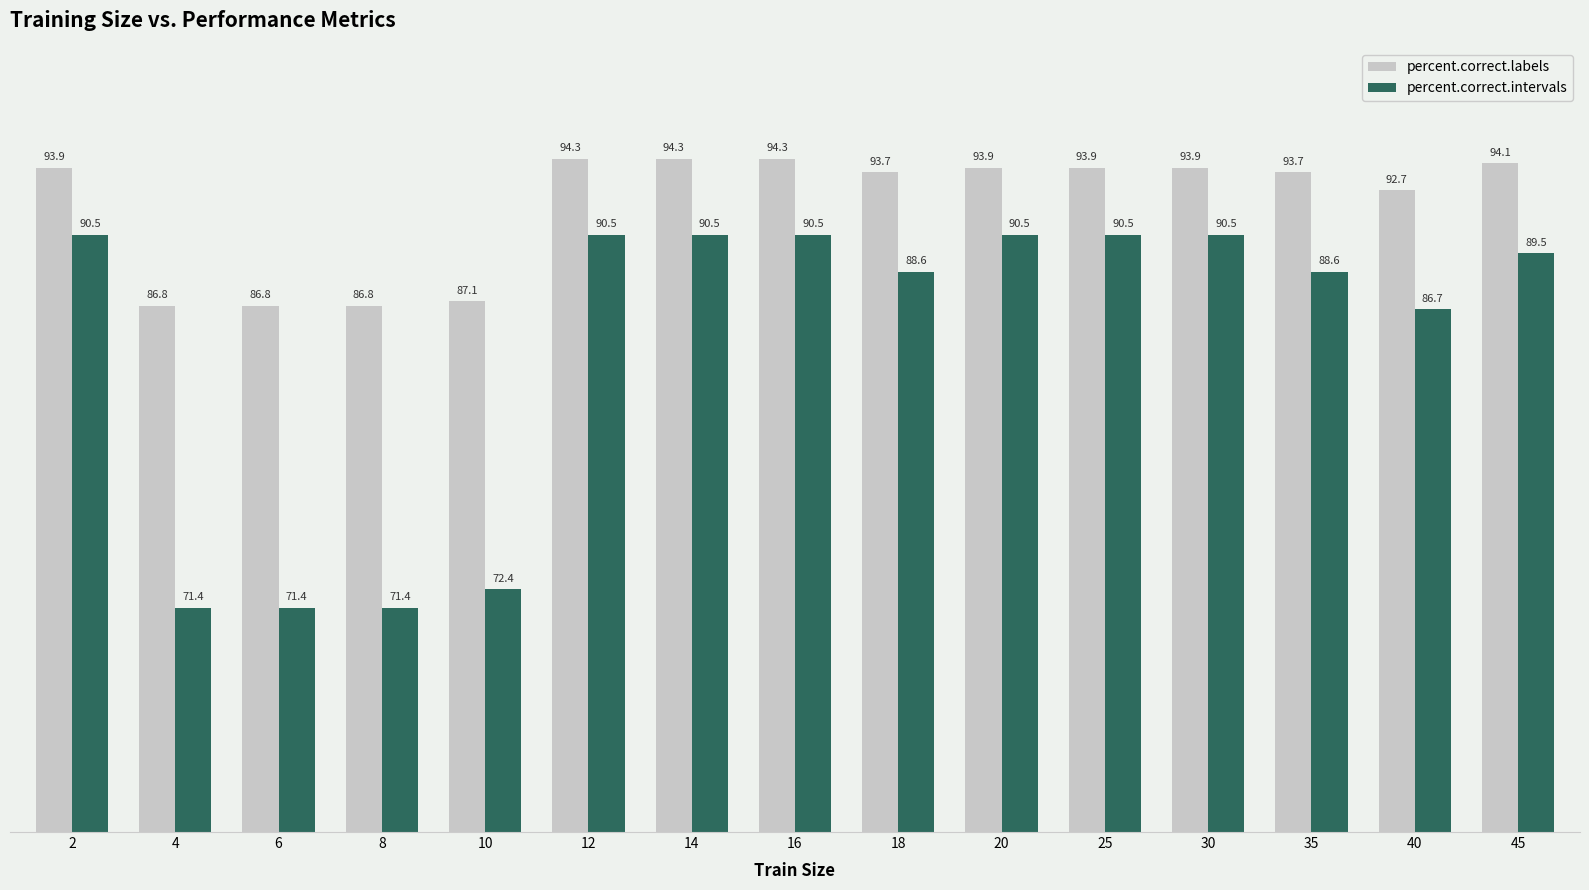

What is the minimum value for percent.correct.intervals?

71.4